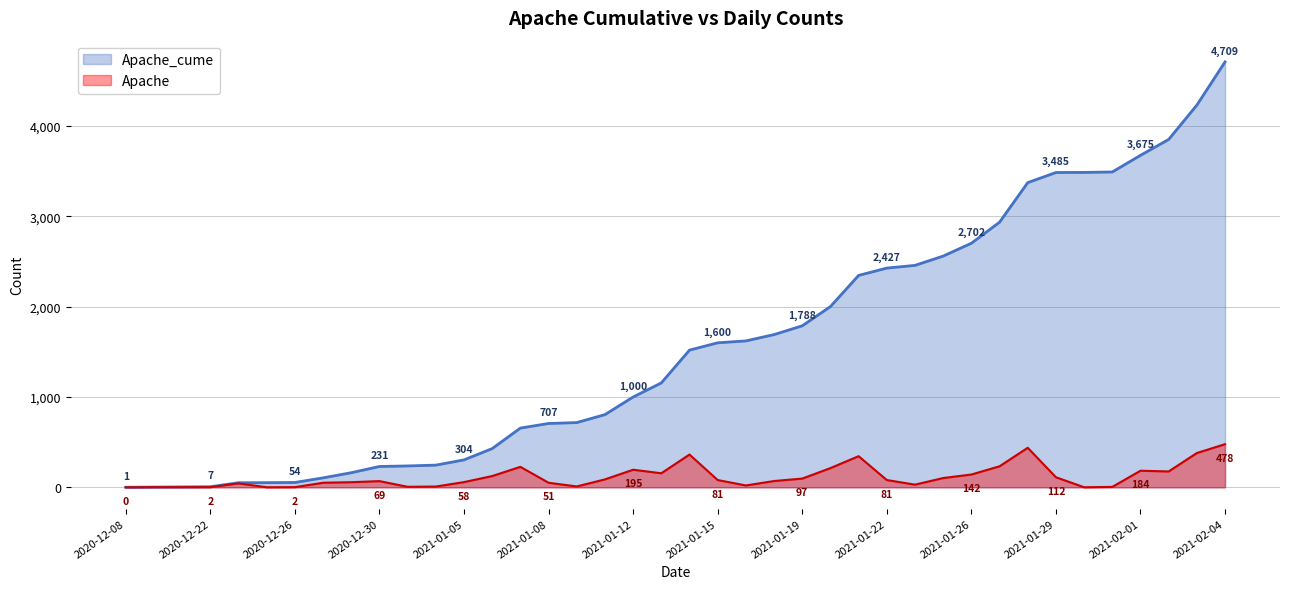

Reading left to right, what are all the values shown in this chart?

Apache_cume: 2020-12-08=1	2020-12-17=3	2020-12-21=5	2020-12-22=7	2020-12-23=51	2020-12-24=52	2020-12-26=54	2020-12-28=105	2020-12-29=162	2020-12-30=231	2020-12-31=237	2021-01-04=246	2021-01-05=304	2021-01-06=429	2021-01-07=656	2021-01-08=707	2021-01-09=717	2021-01-11=805	2021-01-12=1000	2021-01-13=1156	2021-01-14=1519	2021-01-15=1600	2021-01-16=1621	2021-01-18=1691	2021-01-19=1788	2021-01-20=2001	2021-01-21=2346	2021-01-22=2427	2021-01-23=2457	2021-01-25=2560	2021-01-26=2702	2021-01-27=2935	2021-01-28=3373	2021-01-29=3485	2021-01-30=3486	2021-01-31=3491	2021-02-01=3675	2021-02-02=3851	2021-02-03=4231	2021-02-04=4709
Apache: 2020-12-08=0	2020-12-17=2	2020-12-21=2	2020-12-22=2	2020-12-23=44	2020-12-24=1	2020-12-26=2	2020-12-28=51	2020-12-29=57	2020-12-30=69	2020-12-31=6	2021-01-04=9	2021-01-05=58	2021-01-06=125	2021-01-07=227	2021-01-08=51	2021-01-09=10	2021-01-11=88	2021-01-12=195	2021-01-13=156	2021-01-14=363	2021-01-15=81	2021-01-16=21	2021-01-18=70	2021-01-19=97	2021-01-20=213	2021-01-21=345	2021-01-22=81	2021-01-23=30	2021-01-25=103	2021-01-26=142	2021-01-27=233	2021-01-28=438	2021-01-29=112	2021-01-30=1	2021-01-31=5	2021-02-01=184	2021-02-02=176	2021-02-03=380	2021-02-04=478